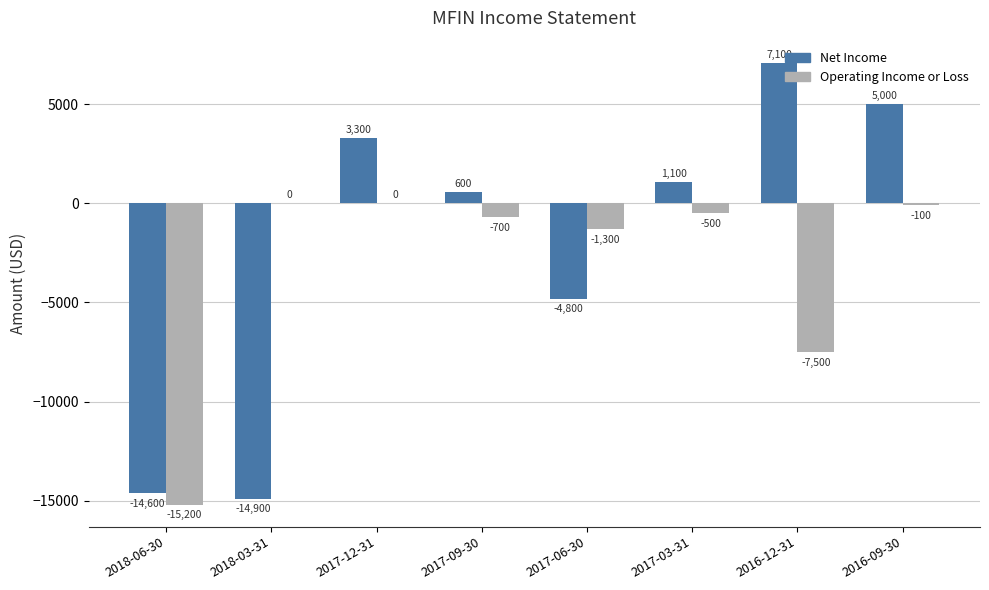

At which label does Net Income reach its peak?

2016-12-31